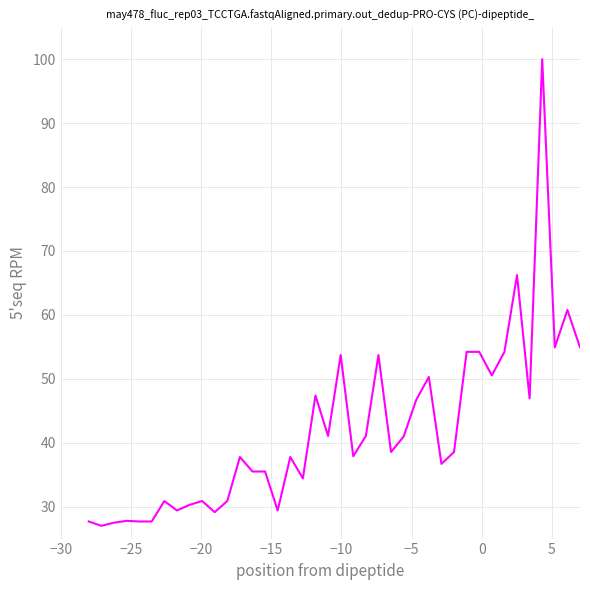

What is the greatest value displayed?

100.0